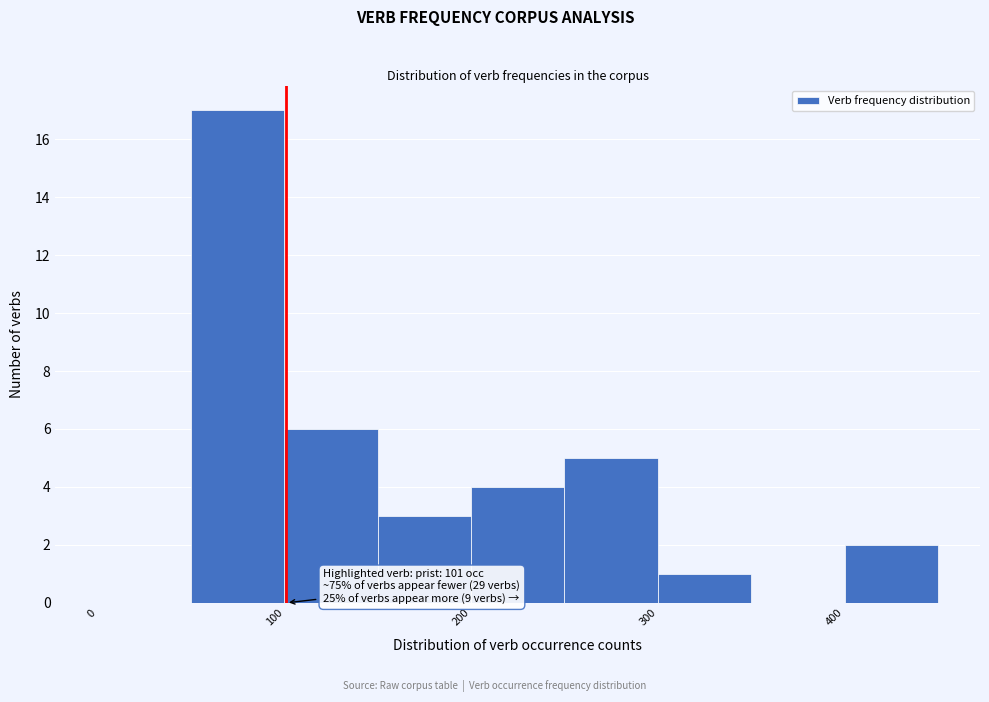

Which range on the x-axis has the tallest bar?

50 to 100